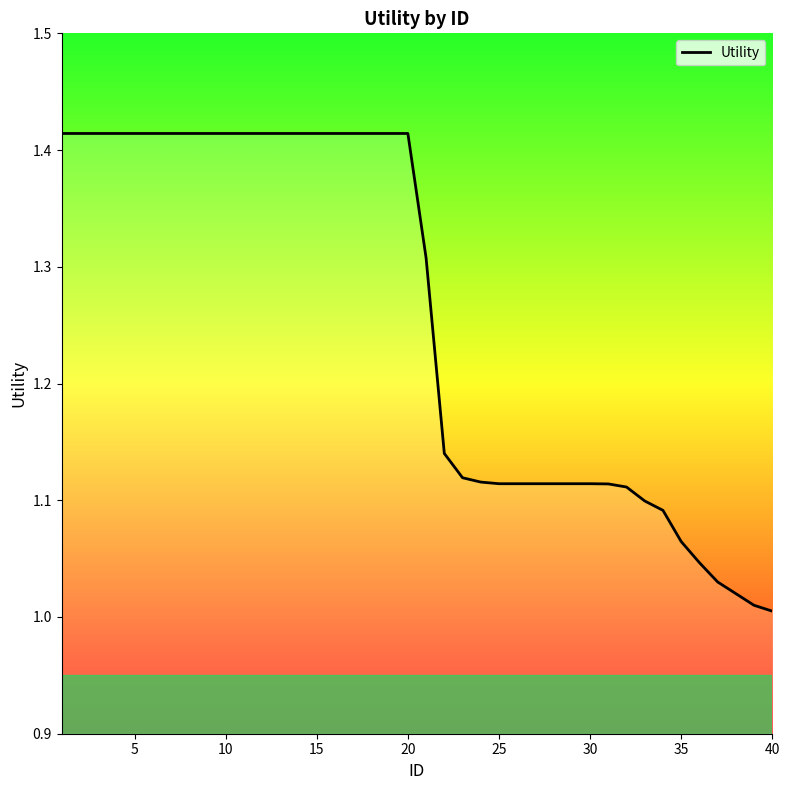

Is it true that the value at 20 is 2.3?

False